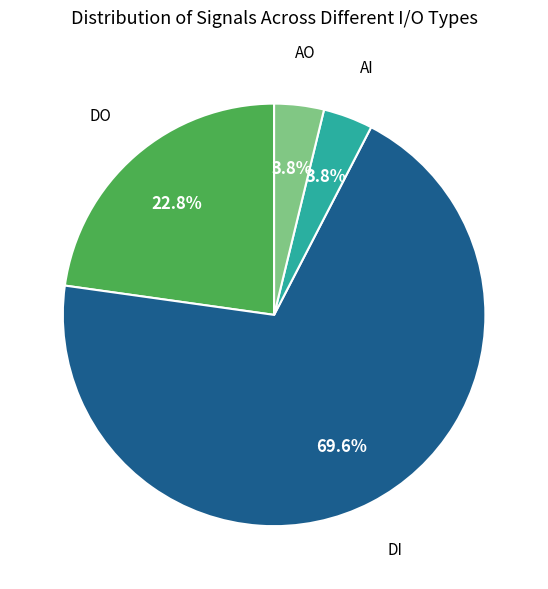

How many slices are in this pie chart?

4